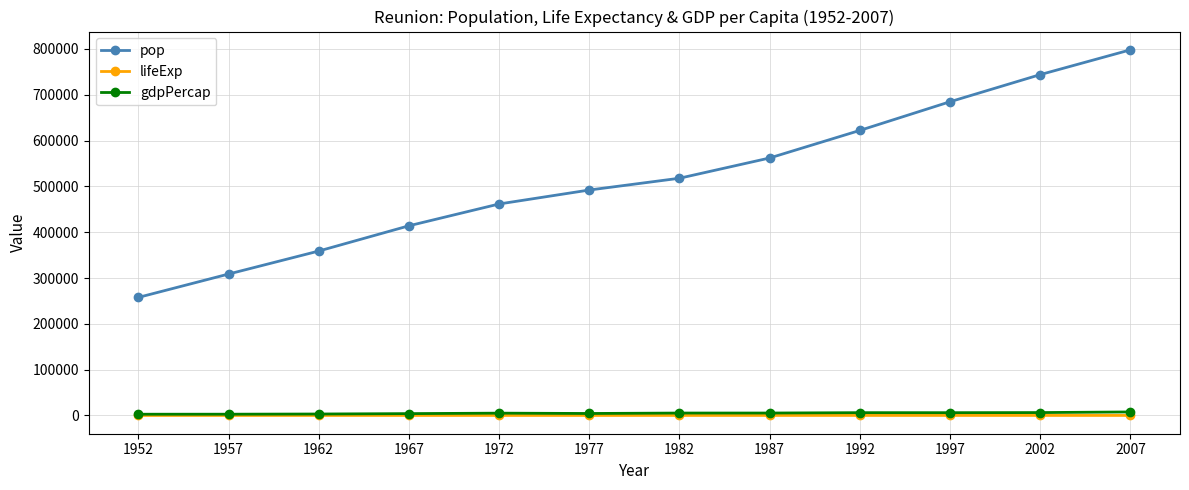

What are all the series names shown in the legend?

pop, lifeExp, gdpPercap